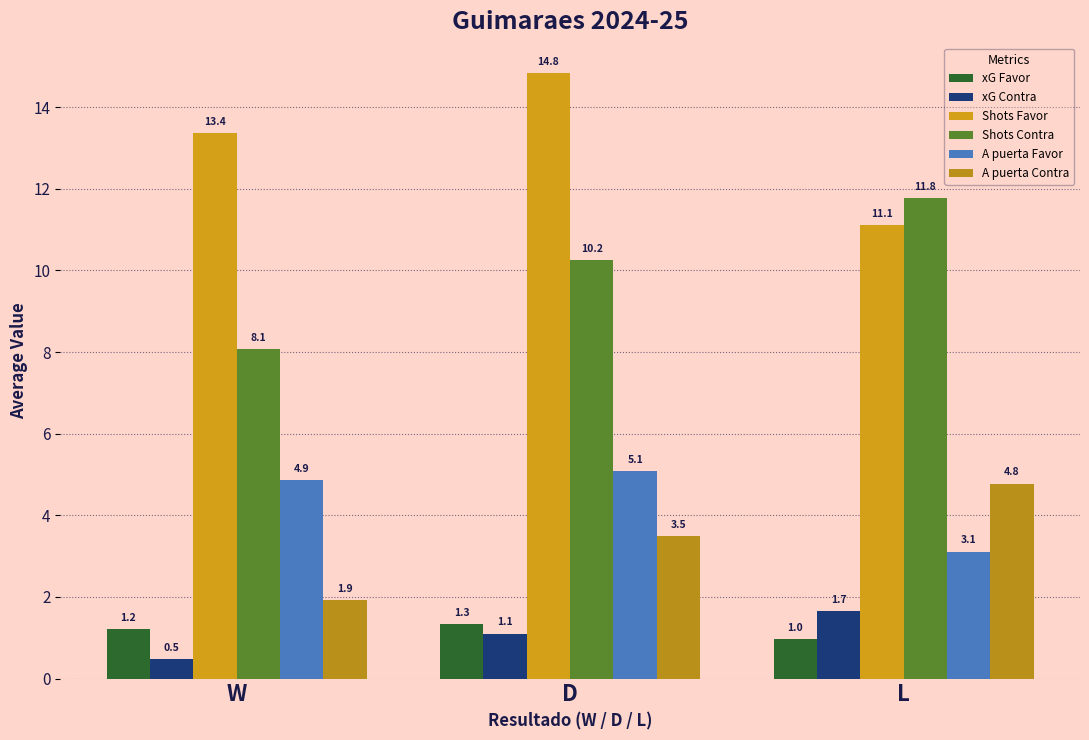

Between W and D, which series saw the biggest shift?

Shots Contra